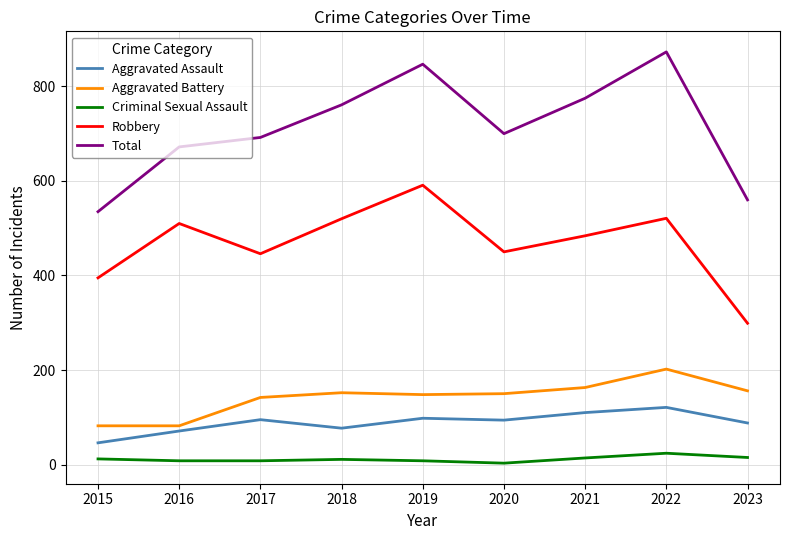

At which category is the sum across all series the highest?

2022